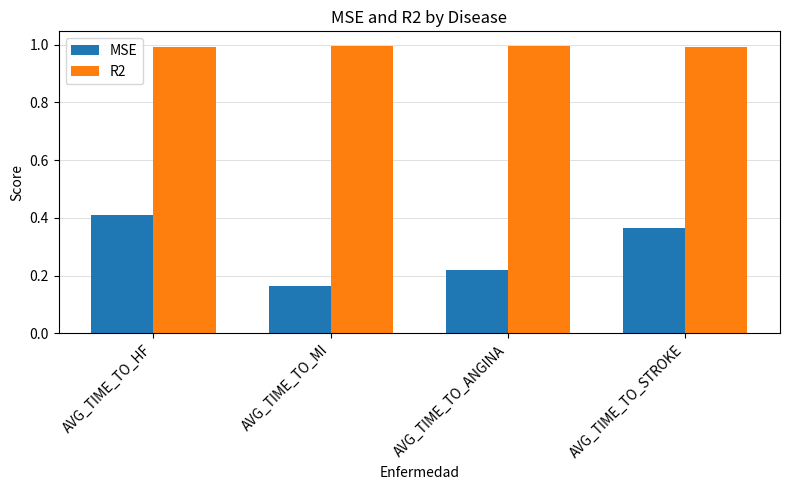

The value of MSE at AVG_TIME_TO_HF is 0.6. True or false?

False